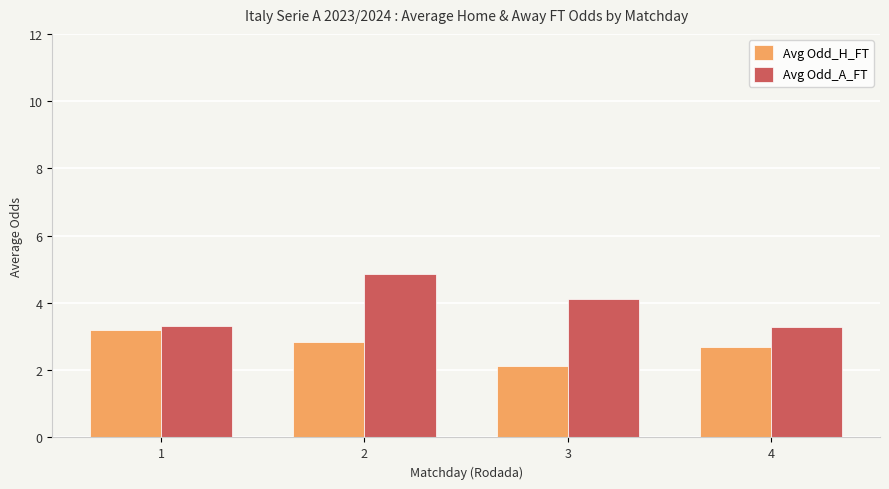

Rank the series at 1 from lowest to highest value.

Avg Odd_H_FT, Avg Odd_A_FT